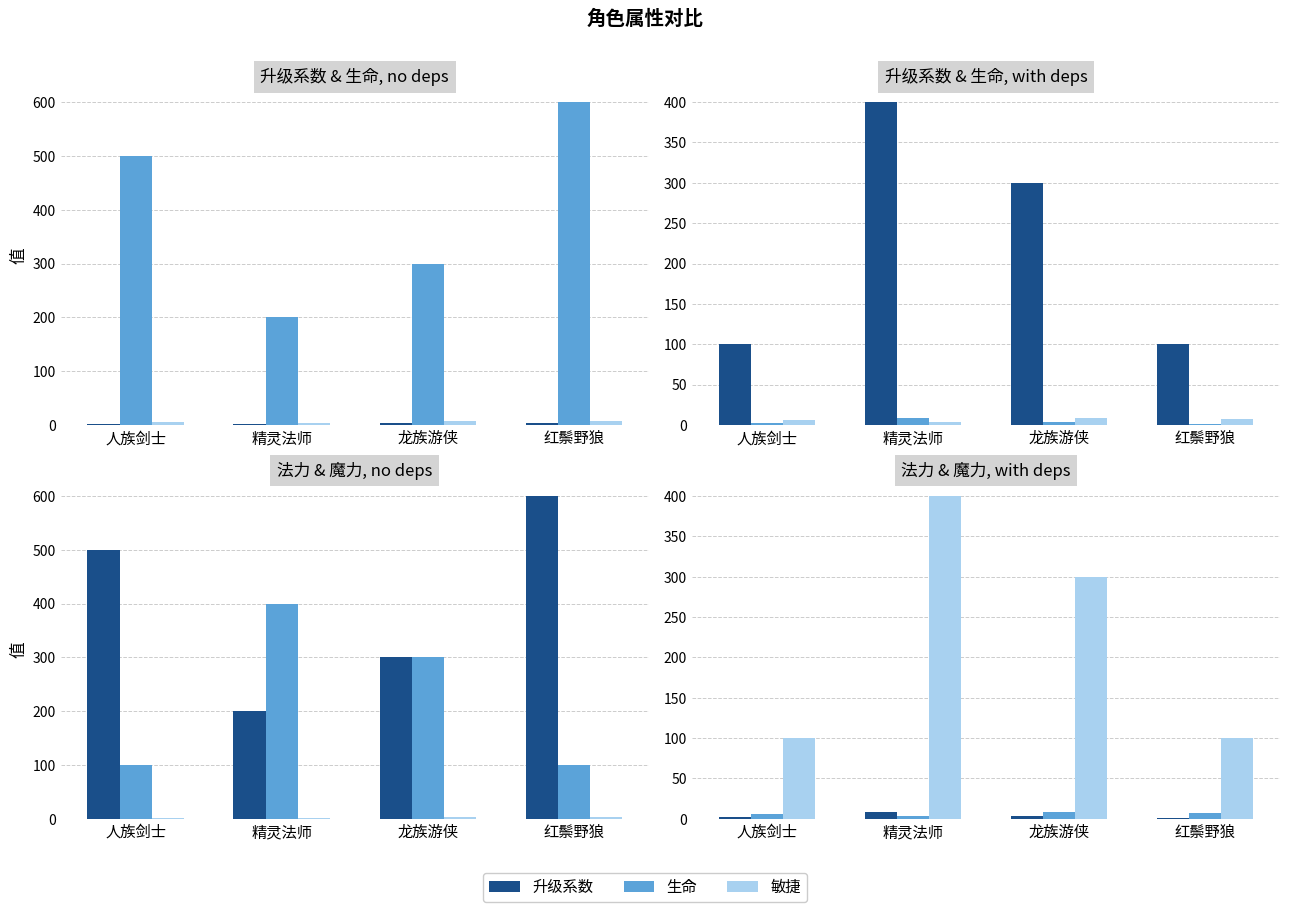

At which label is 法力 closest to 250?

龙族游侠